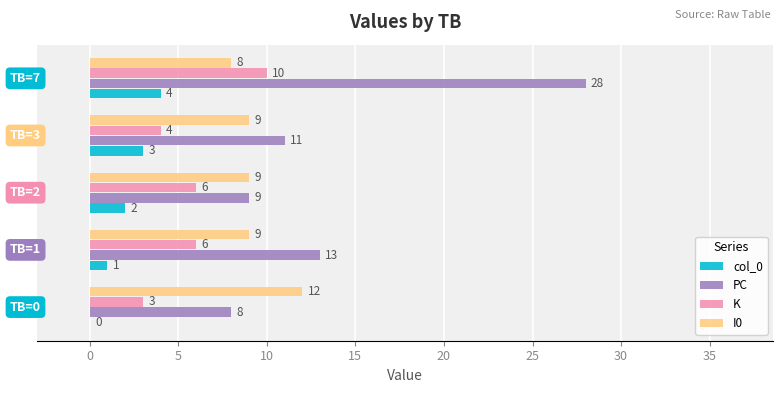

Which series has the largest total across all categories?

PC